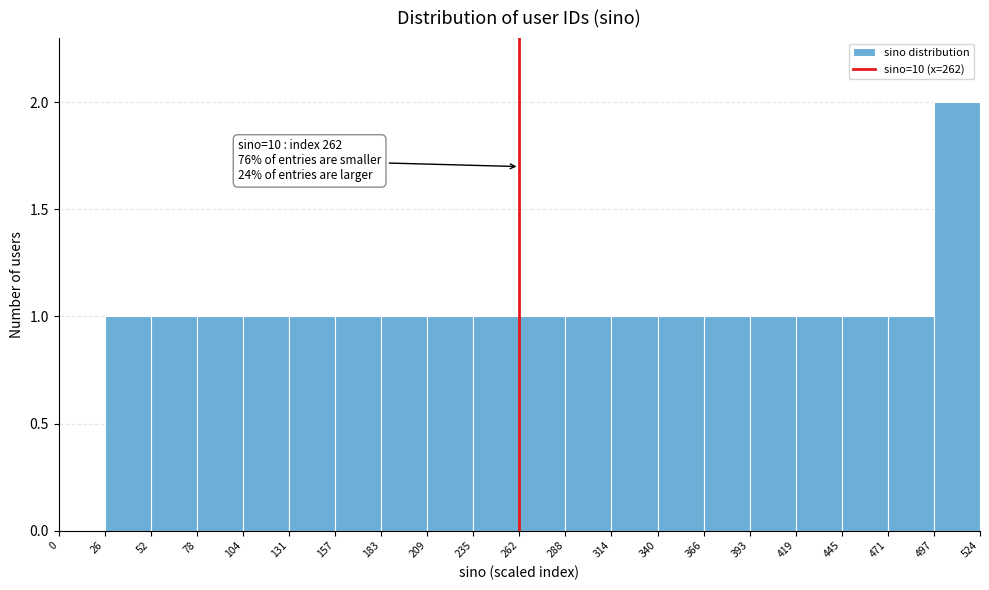

Over which range of the x-axis is the bar tallest?

497 to 524